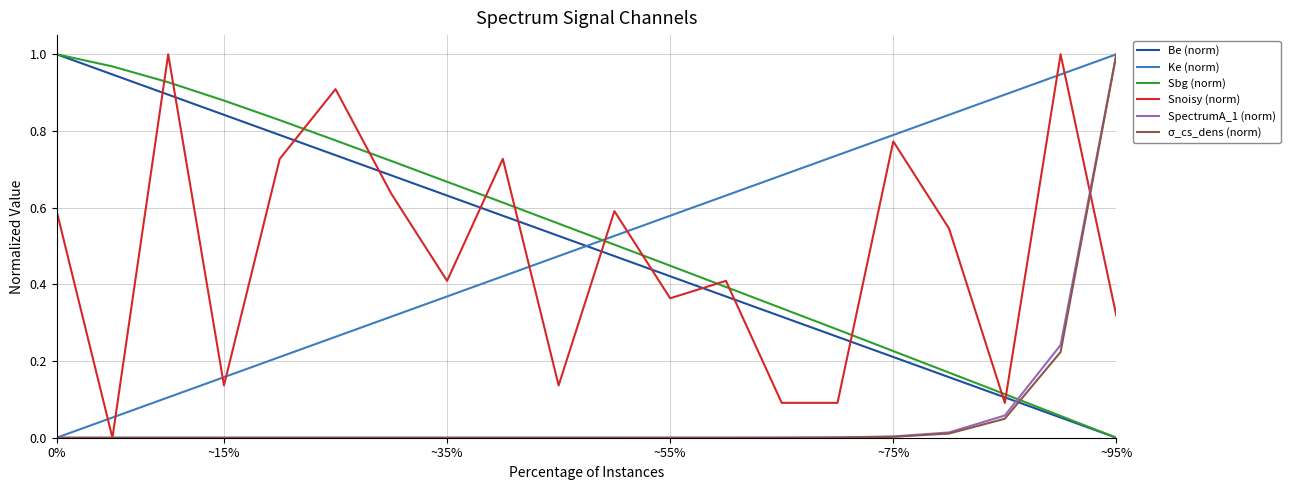

True or false: σ_cs_dens (norm) and Be (norm) cross at least once.

True